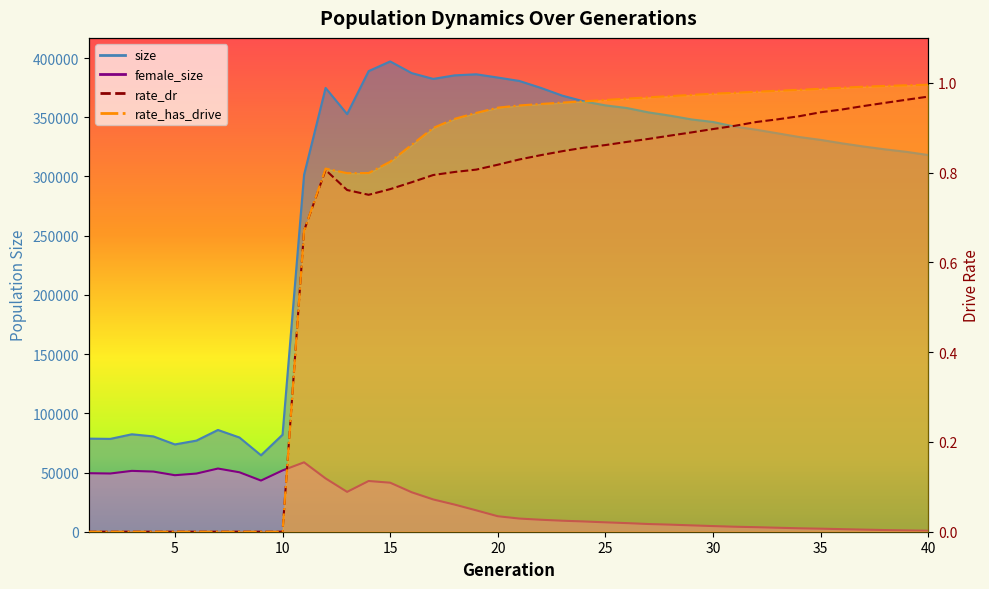

Which has a higher value, 24 or 38?

24